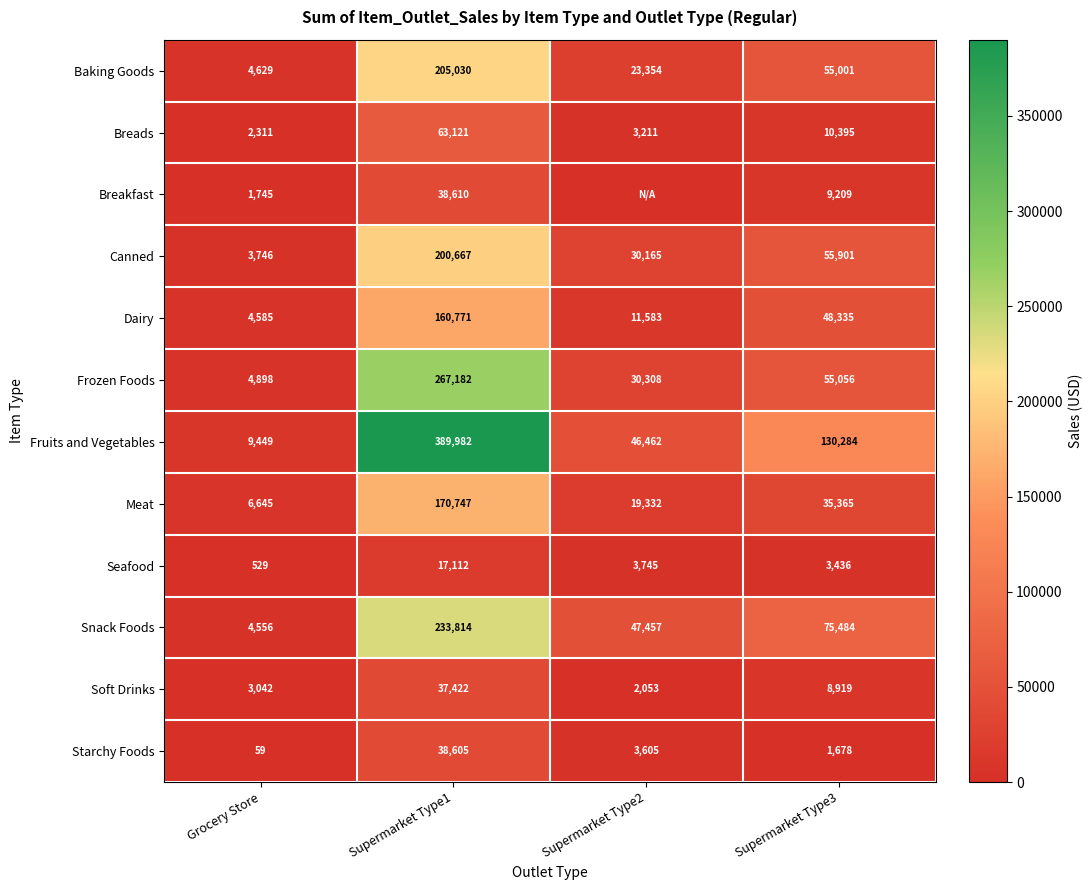

Between Supermarket Type1 and Grocery Store, which is larger?

Supermarket Type1